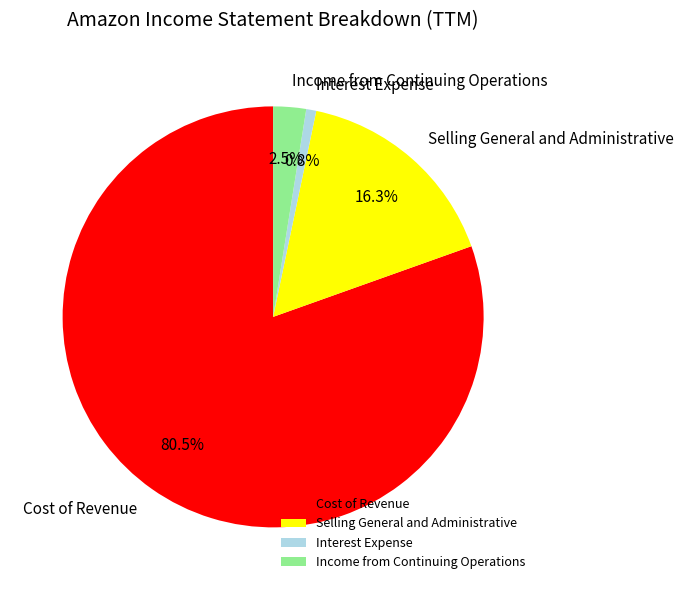

Between Interest Expense and Income from Continuing Operations, which is larger?

Income from Continuing Operations